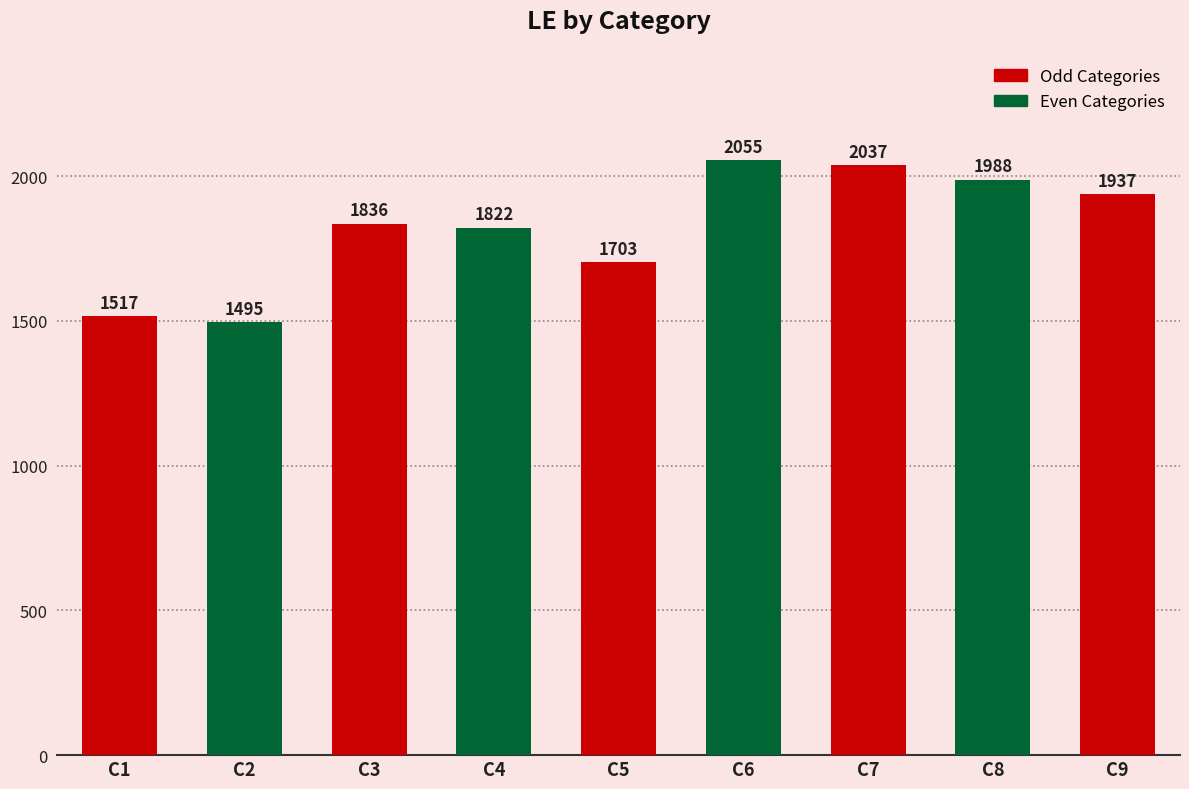

Which label corresponds to the largest value in the chart?

C6